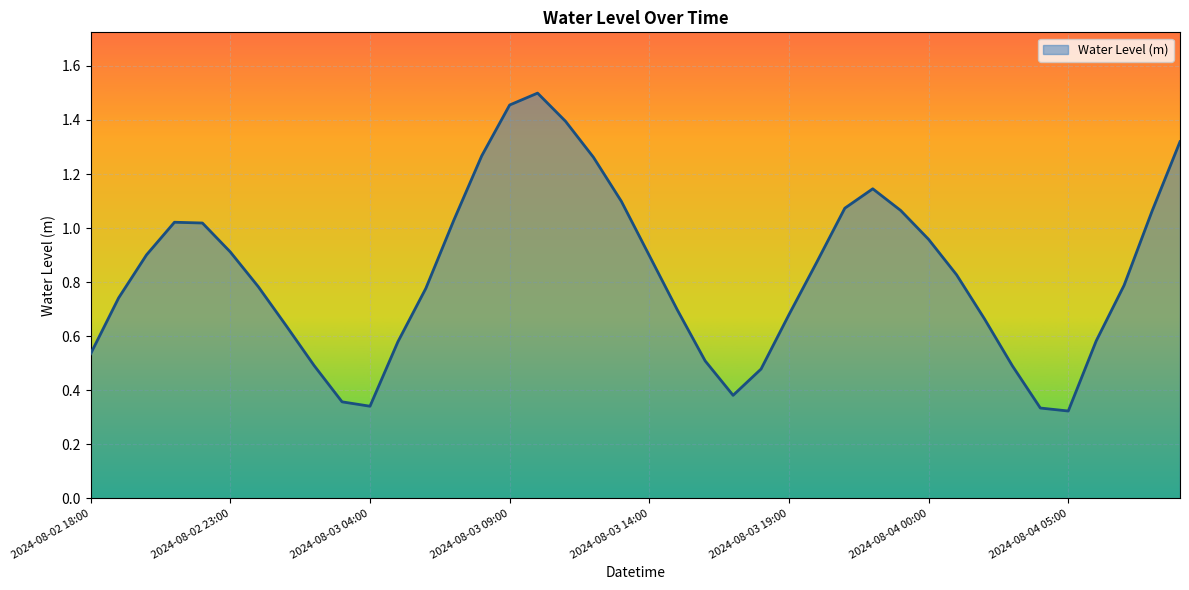

What is the difference between the maximum and minimum values?

1.2